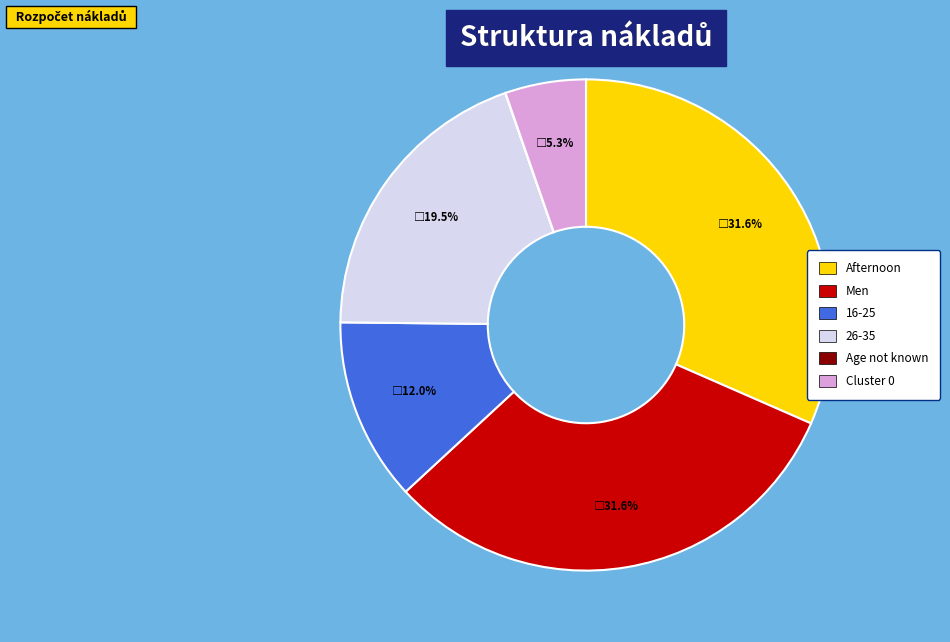

Does any single category account for the majority?

No